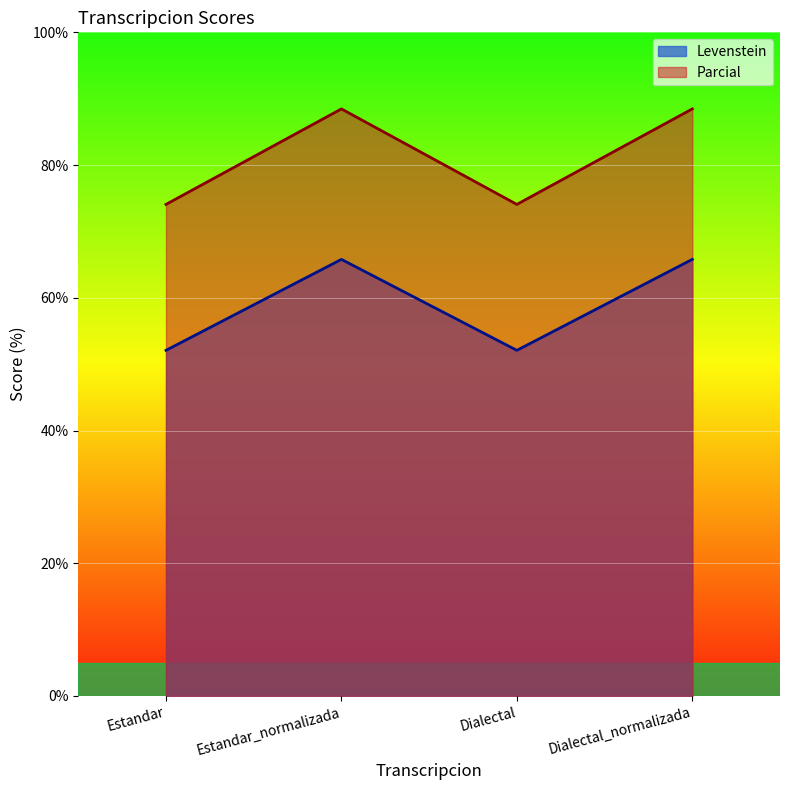

True or false: Levenstein and Parcial cross at least once.

False